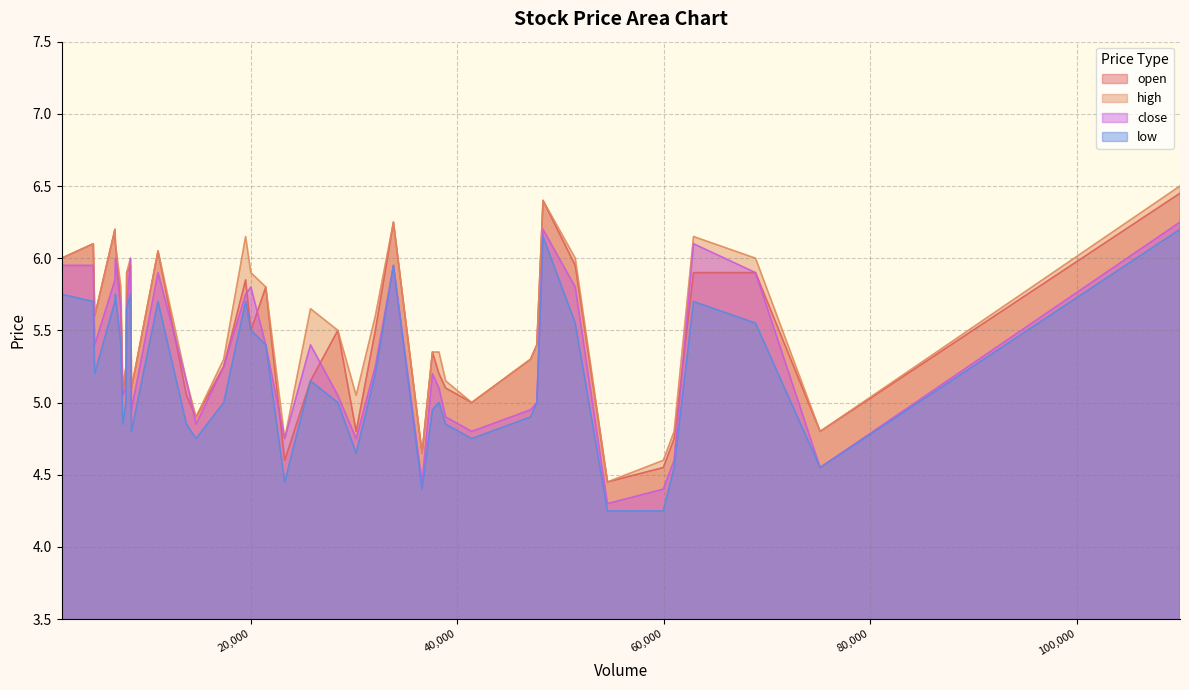

What position from the right is 7619?

13